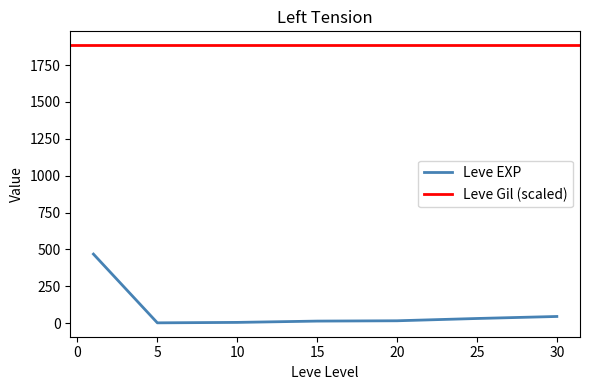

What is the difference between the Leve EXP values at 10 and 15?

8.8